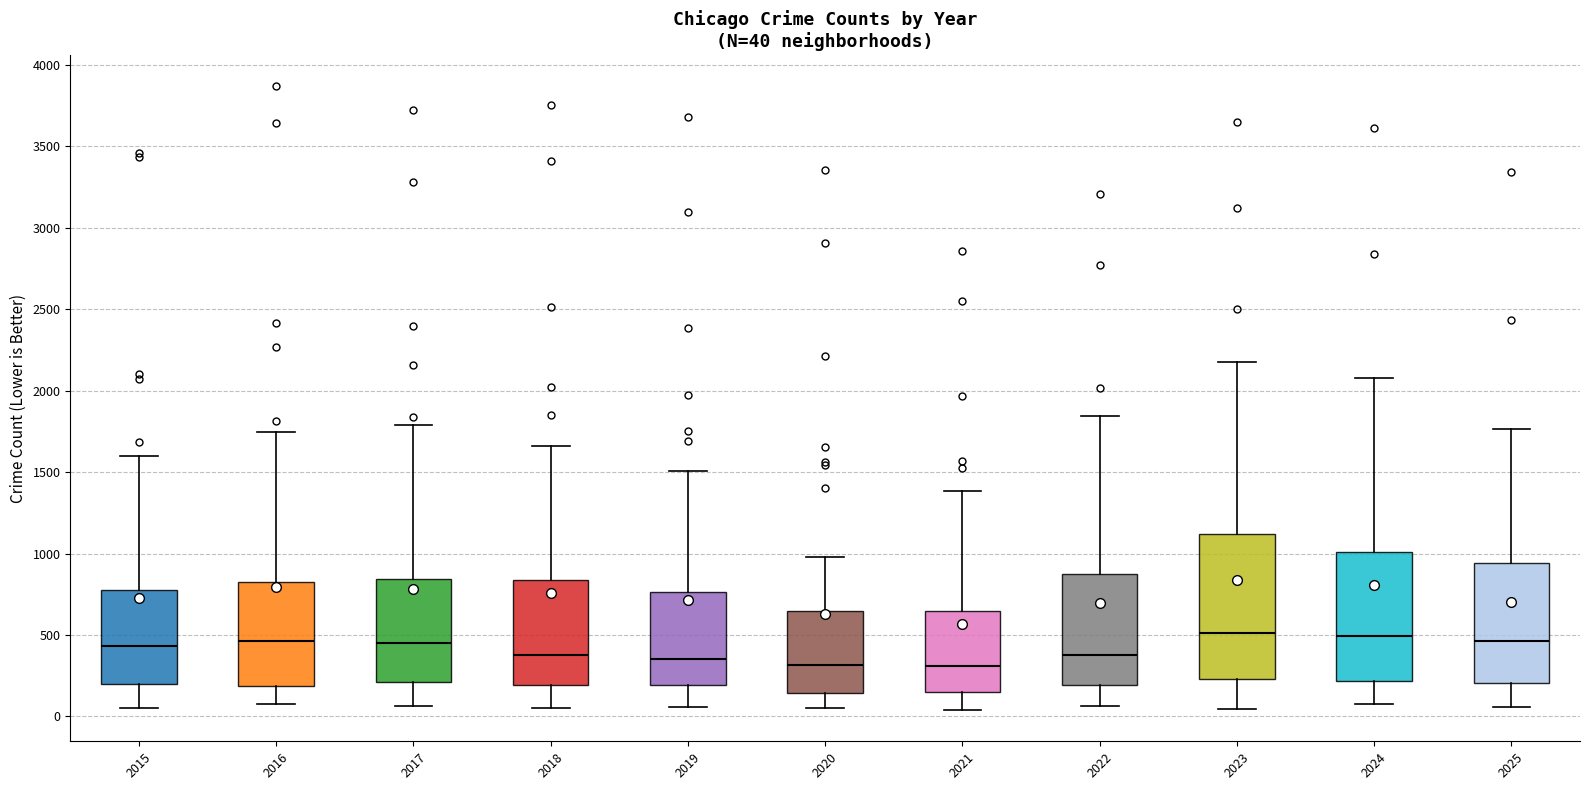

Comparing the boxes themselves (not the whiskers), which one is the tallest?

2023